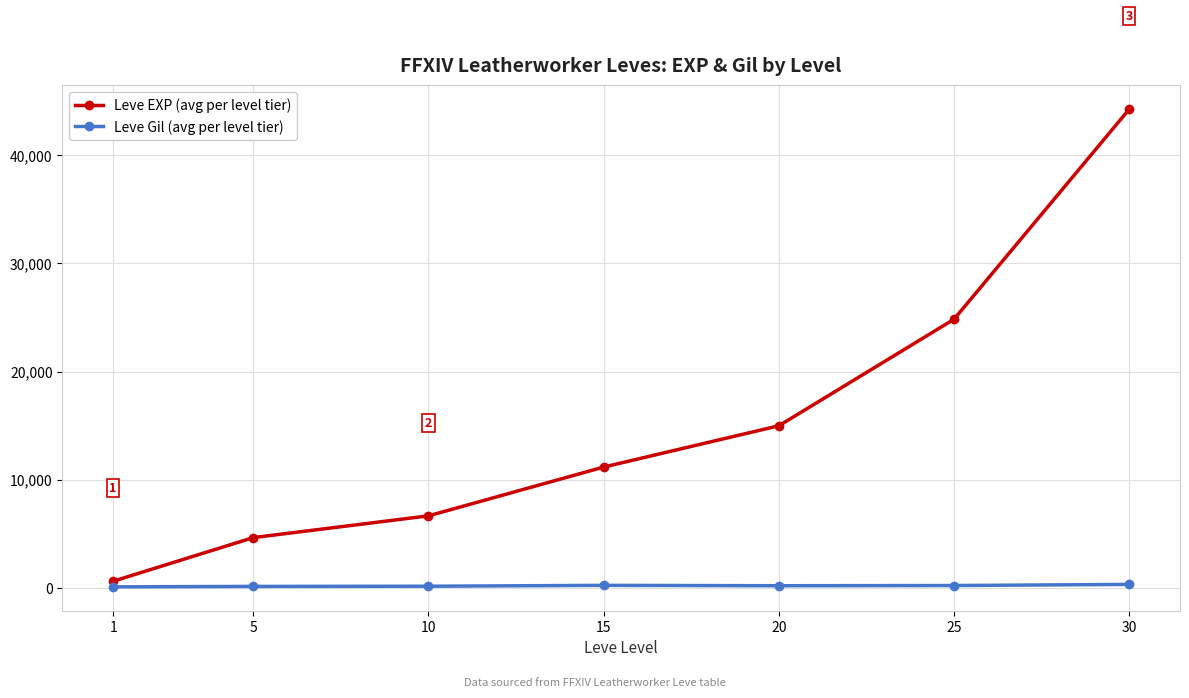

What is the value of the Leve EXP (avg per level tier) point at the 3rd from the left?

6670